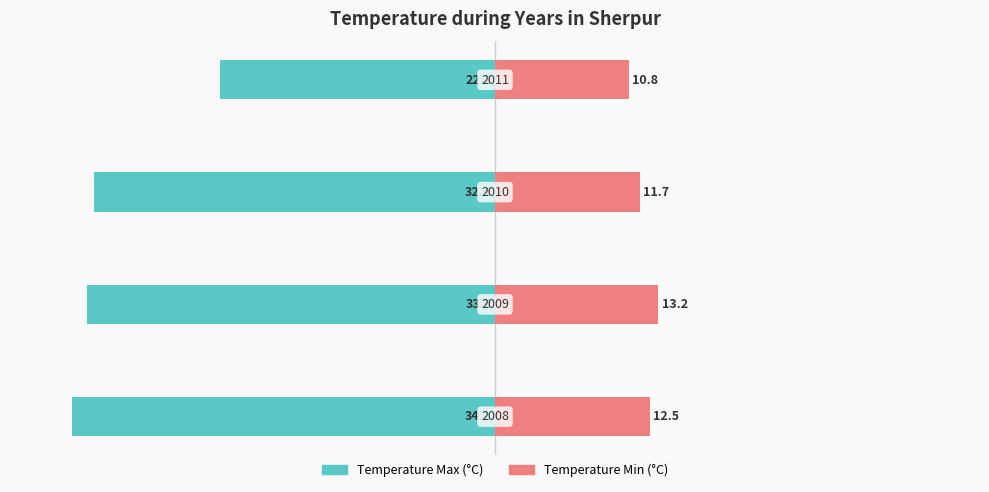

The Temperature (centigrade) - Maximum series shows -34.2 at 0. True or false?

True